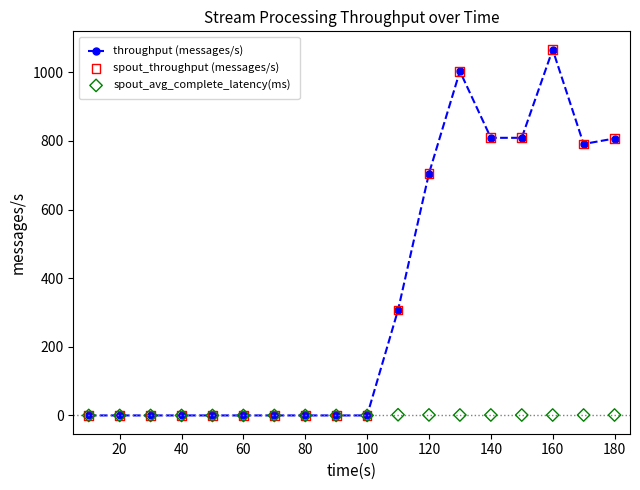

The throughput (messages/s) series shows 0 at 60. True or false?

True